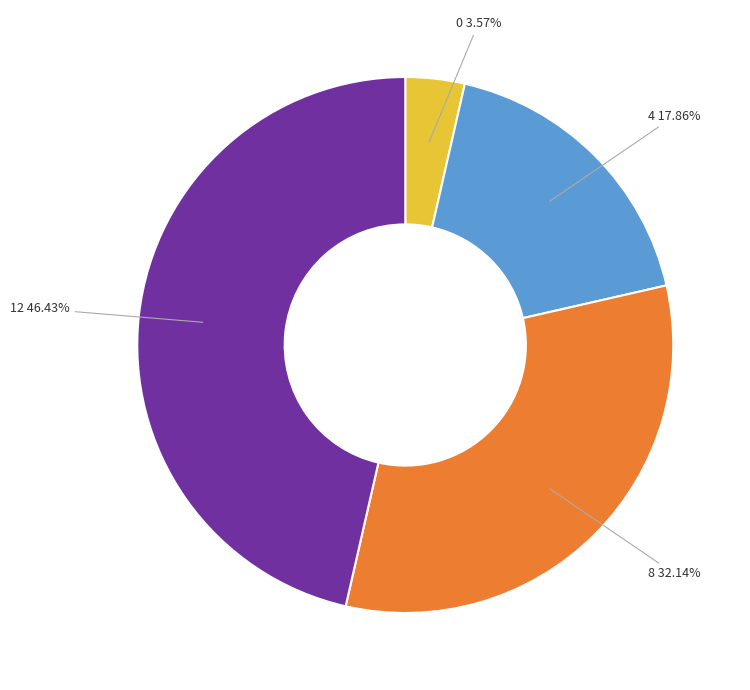

Is there a majority slice in this chart?

No